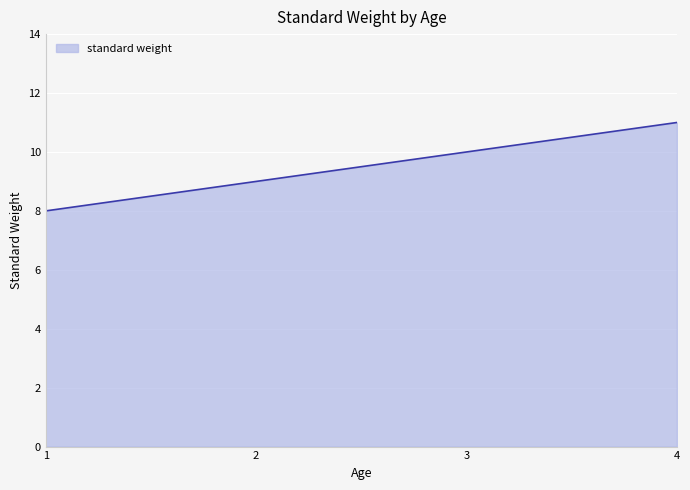

What is the change in value from 1 to 2?

+1